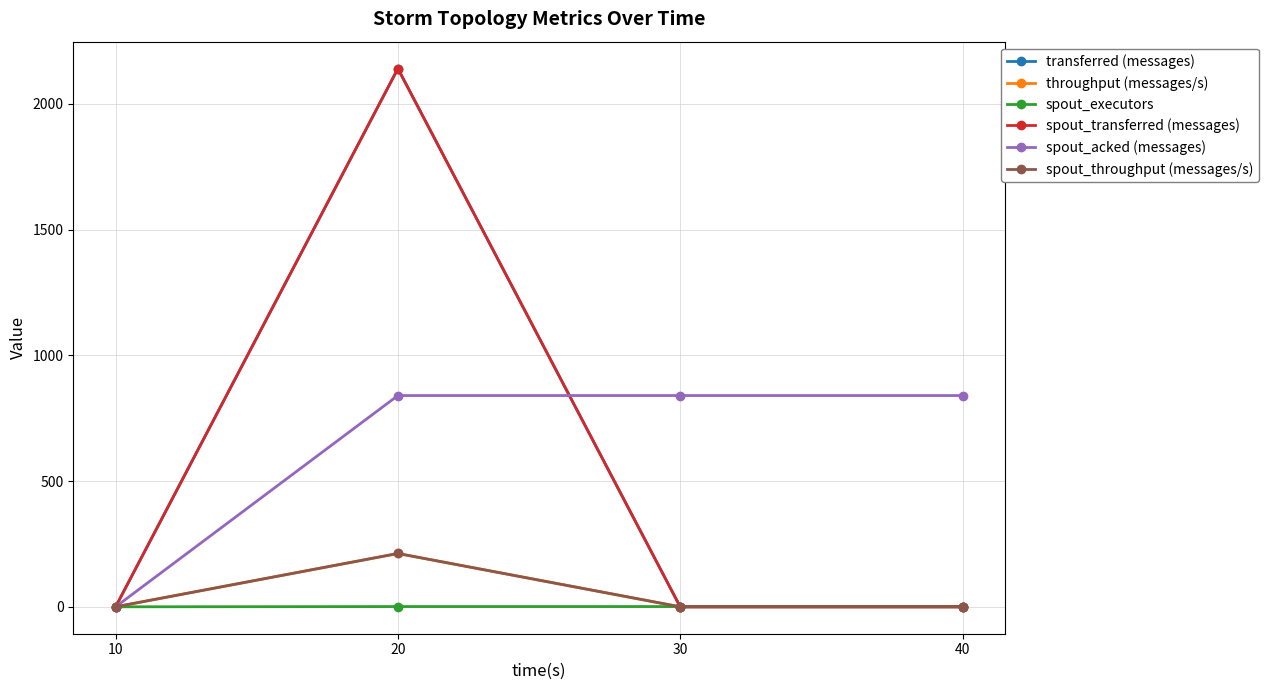

True or false: spout_executors has more than 2 points higher than both neighbors.

False